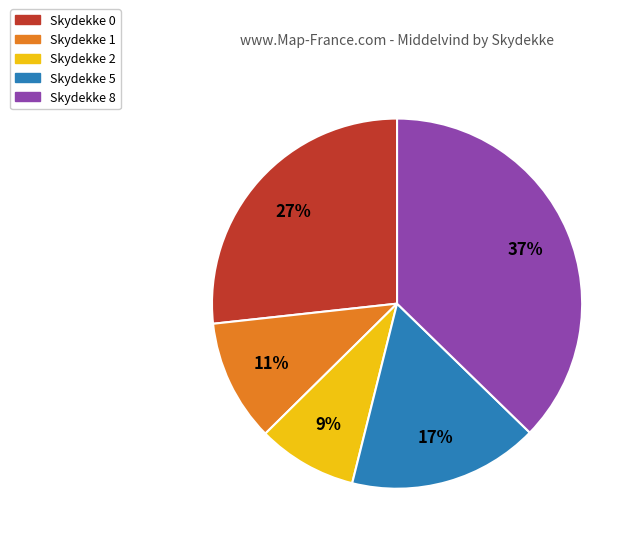

To the nearest percent, what is the difference between the Skydekke 2 and Skydekke 0 slice percentages?

18%